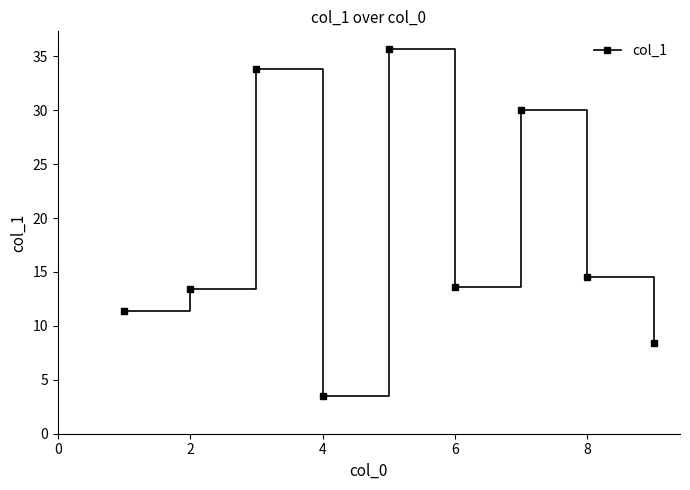

True or false: the data has more than 1 interior local peaks.

True